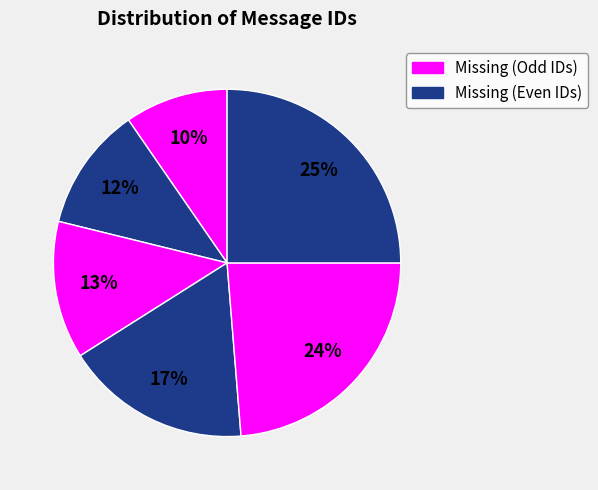

Does any single category account for the majority?

No